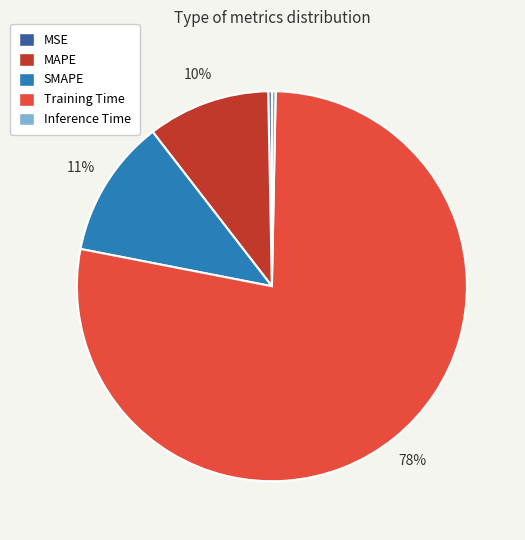

Which category has the biggest portion of the pie?

Training Time